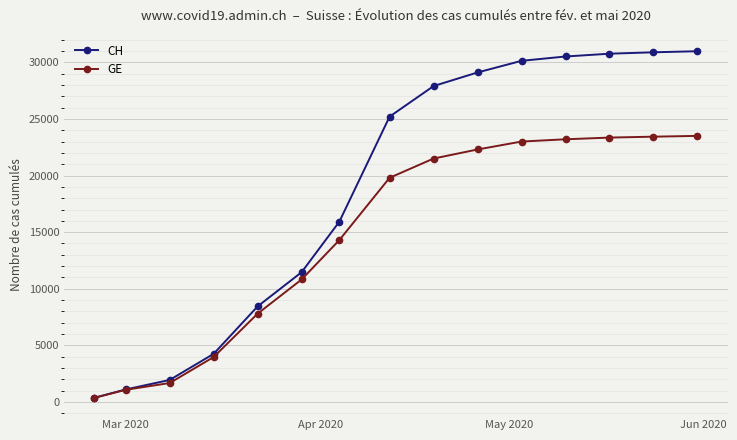

What is the value of the CH point at the 8th from the left?

25200